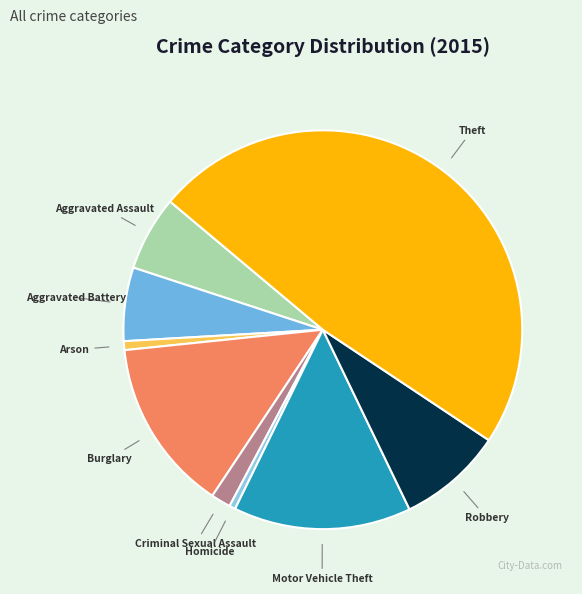

Is the sum of Burglary and Aggravated Battery greater than half?

No